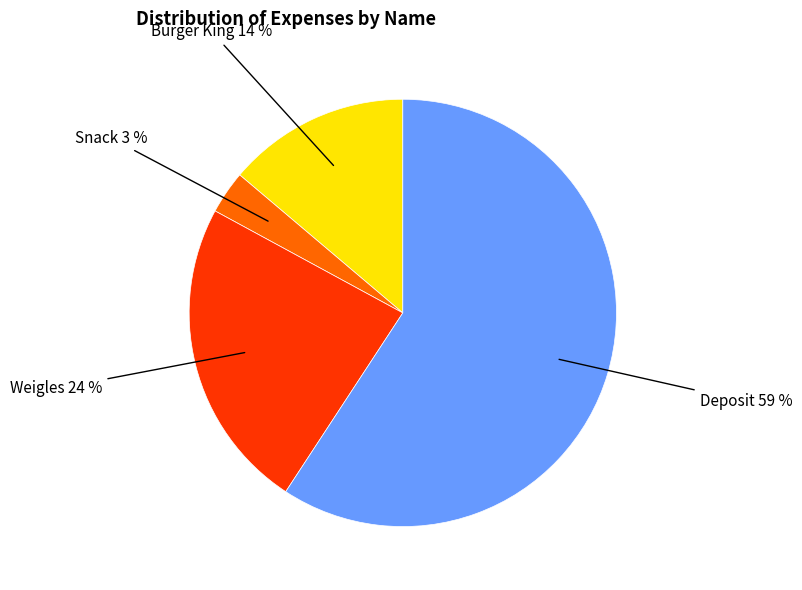

To the nearest percent, what is the difference between the largest and smallest slice percentages?

56%